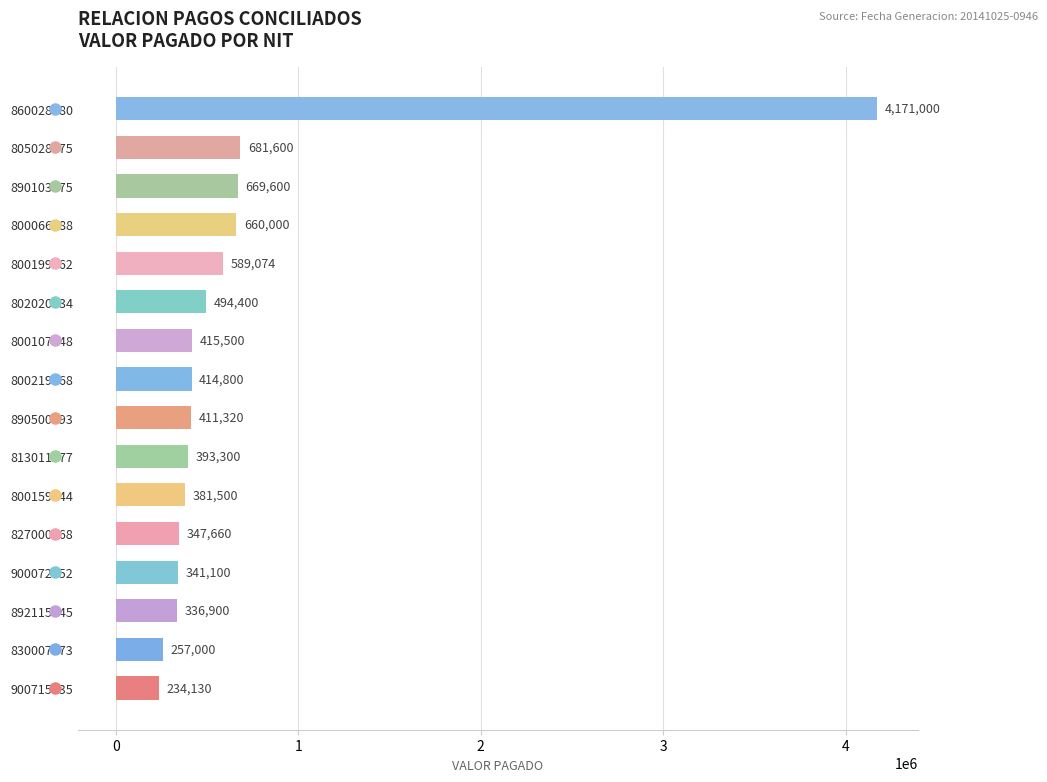

Which category has the highest value across all series?

860028580